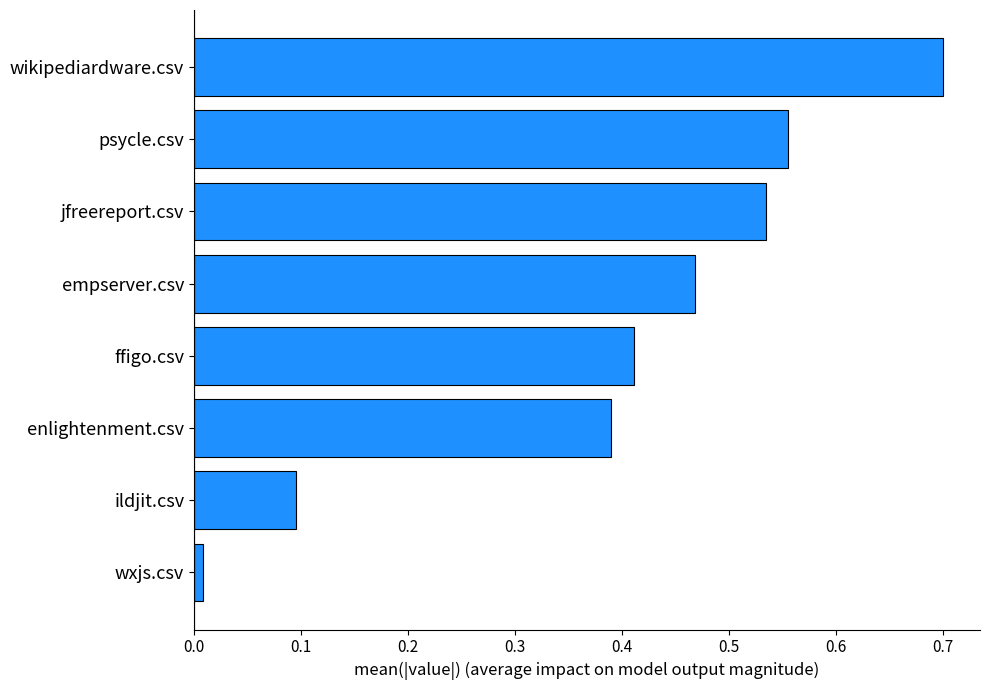

Rank the categories by value from highest to lowest.

wikipediardware.csv, psycle.csv, jfreereport.csv, empserver.csv, ffigo.csv, enlightenment.csv, ildjit.csv, wxjs.csv